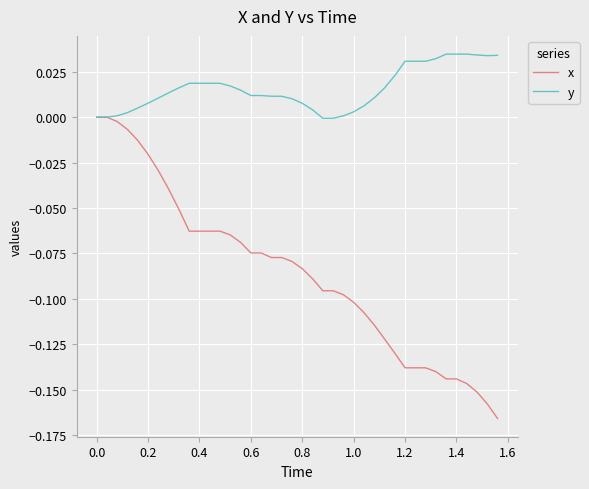

Which series has the largest total across all categories?

y